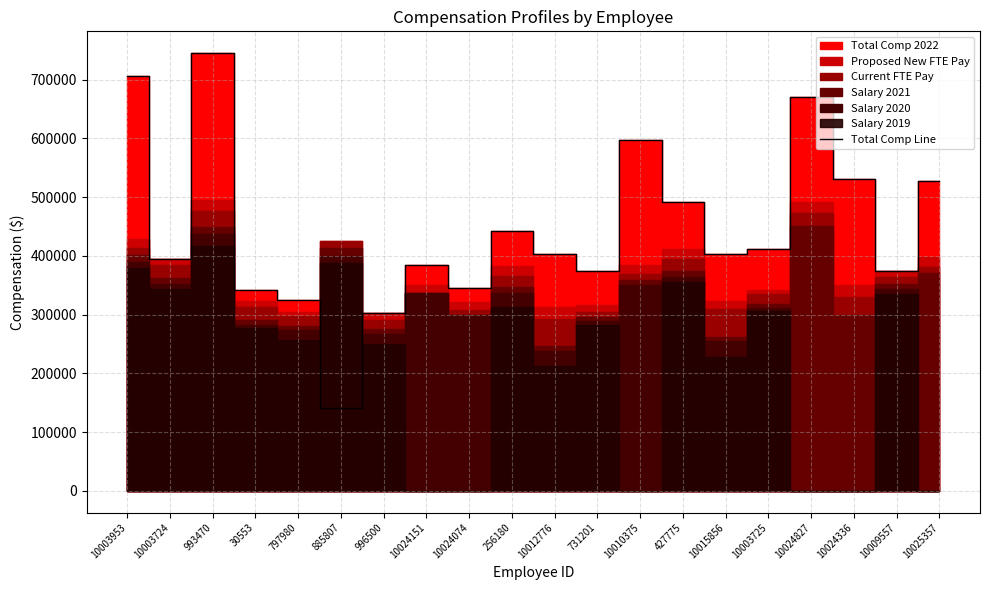

Rank the categories by value from lowest to highest.

885807, 996500, 797980, 30553, 10024074, 10009557, 731201, 10024151, 10003724, 10012776, 10015856, 10003725, 256180, 427775, 10025357, 10024336, 10010375, 10024827, 10003953, 993470